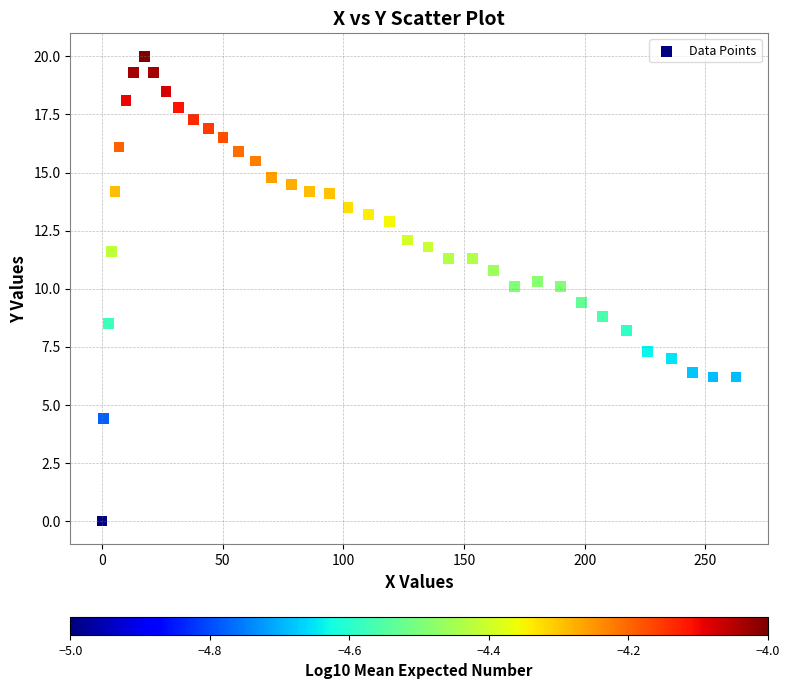

What is the range of X values (max minus min)?

262.8